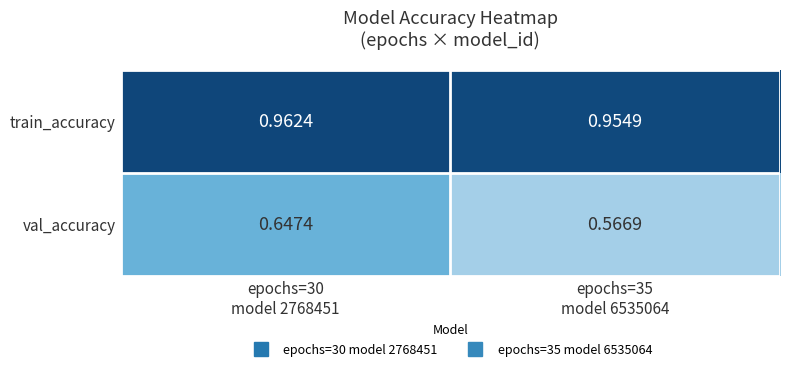

Which series has the widest spread of values?

val_accuracy